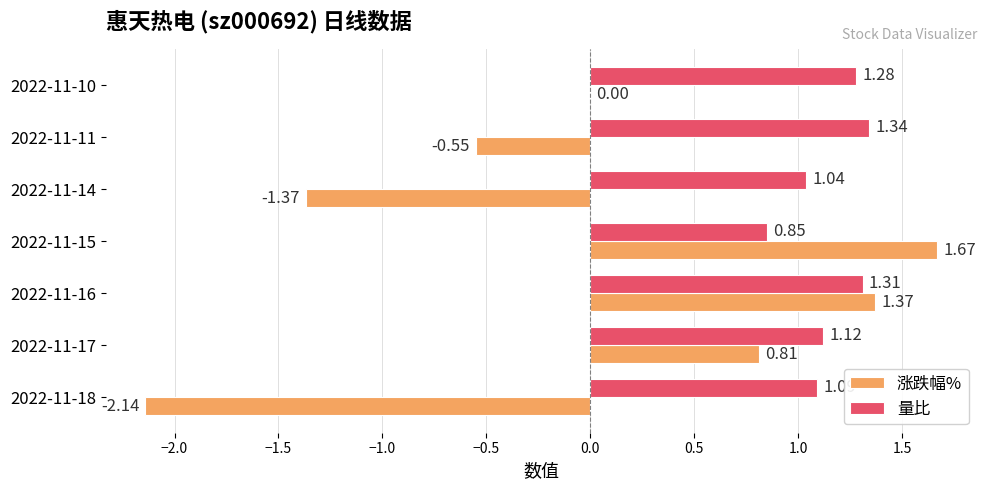

Is the value of 量比 at 2022-11-10 greater than the value of 涨跌幅% at 2022-11-18?

Yes